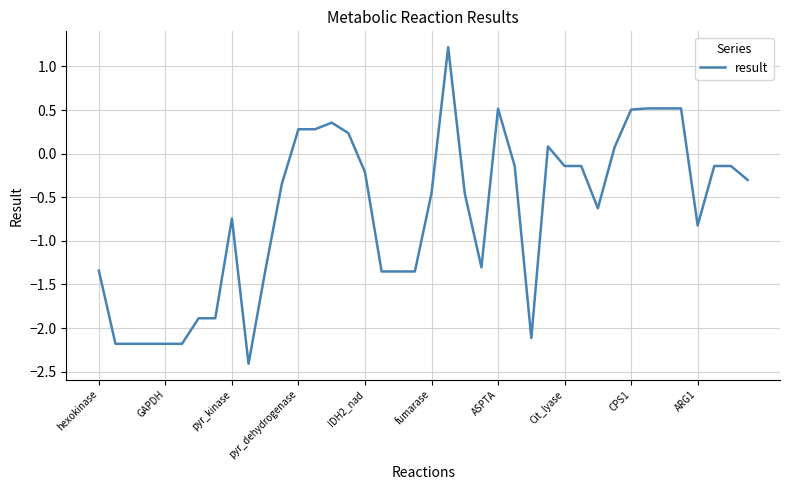

What is the greatest value displayed?

1.2